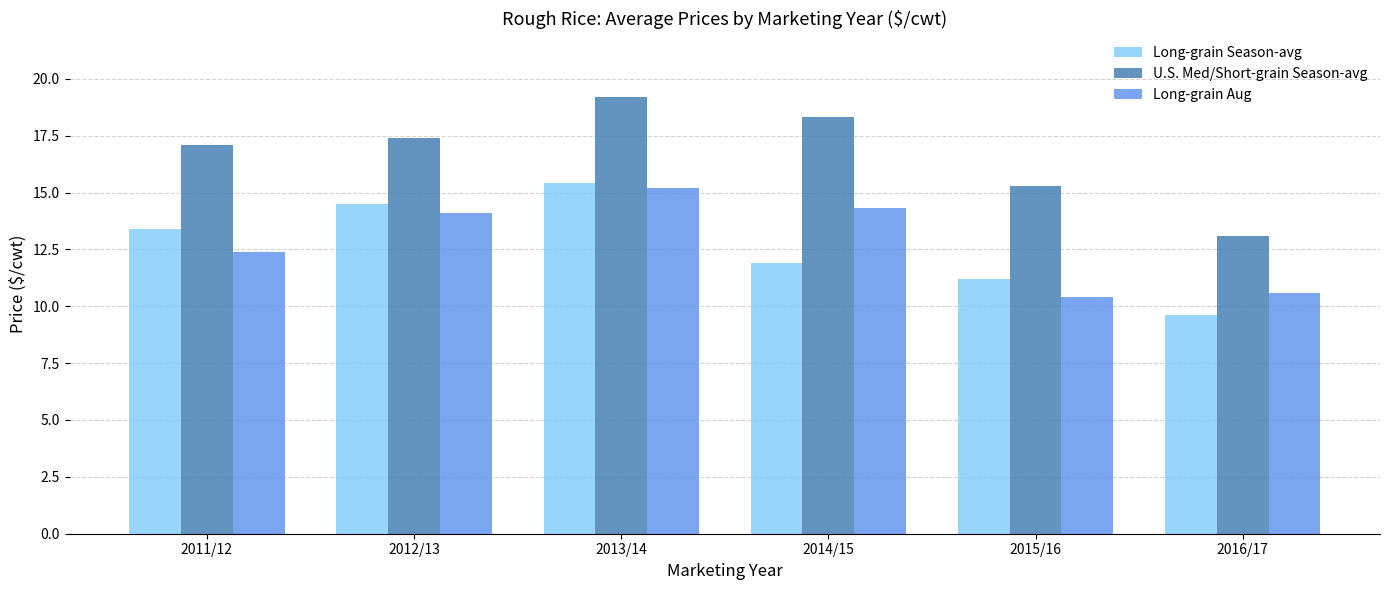

Reading left to right, list all the values displayed in this chart.

Long-grain Season-avg: 2011/12=13.4	2012/13=14.5	2013/14=15.4	2014/15=11.9	2015/16=11.2	2016/17=9.6
U.S. Med/Short-grain Season-avg: 2011/12=17.1	2012/13=17.4	2013/14=19.2	2014/15=18.3	2015/16=15.3	2016/17=13.1
Long-grain Aug: 2011/12=12.4	2012/13=14.1	2013/14=15.2	2014/15=14.3	2015/16=10.4	2016/17=10.6